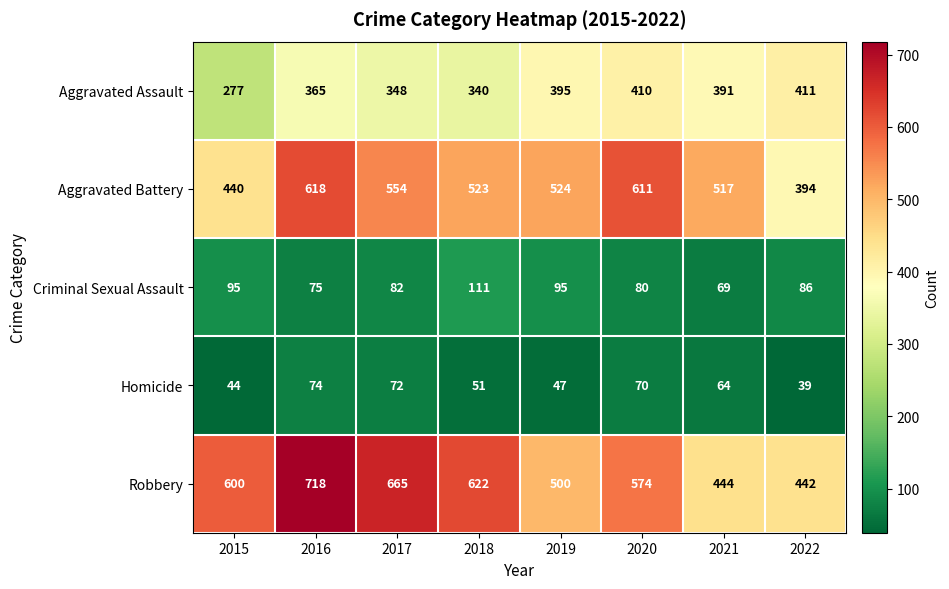

How many data points does each series have?

8